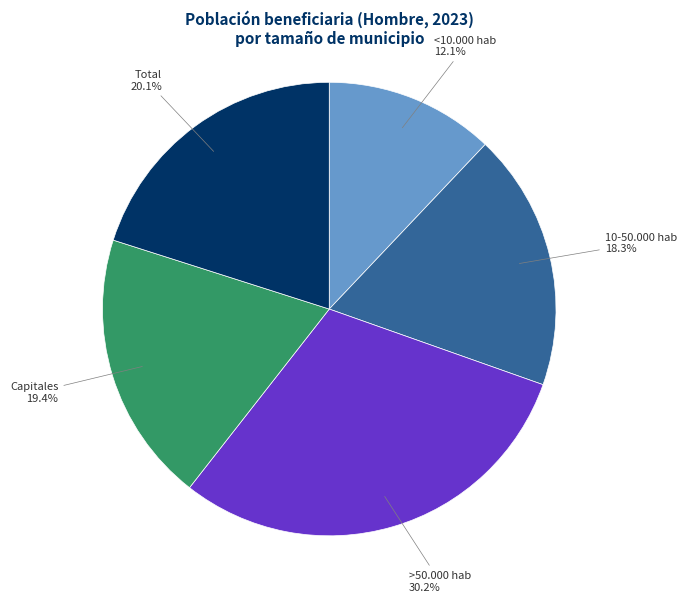

Does any single category account for the majority?

No